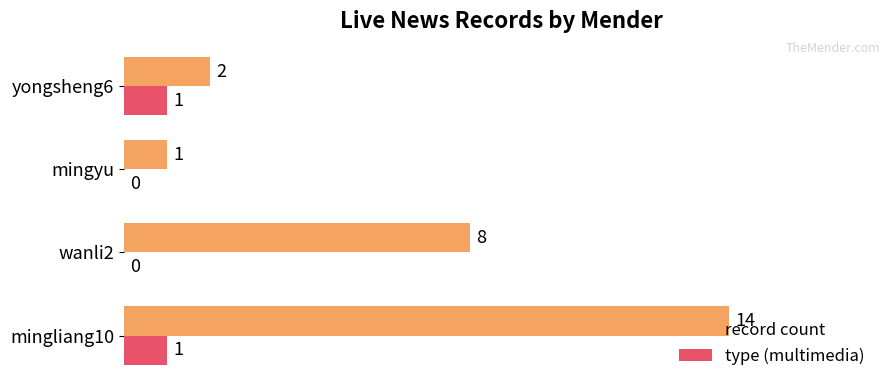

How many type (multimedia) values are between 0 and 1?

4